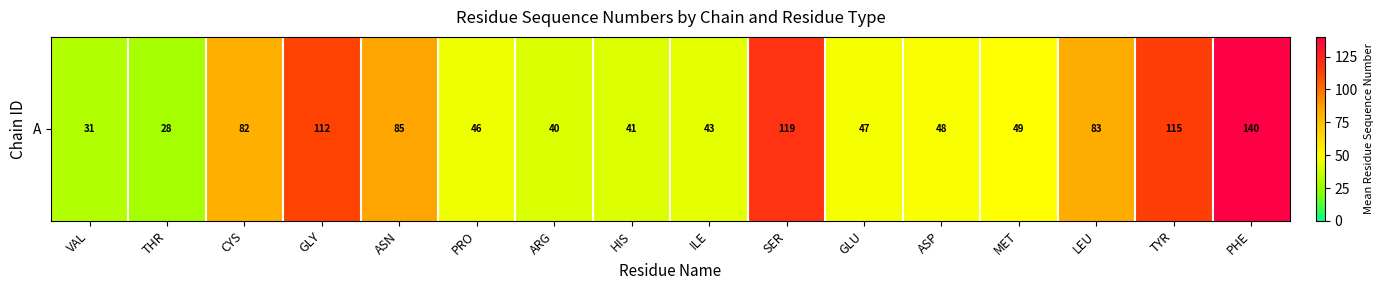

What is the sum of all values?

1108.6